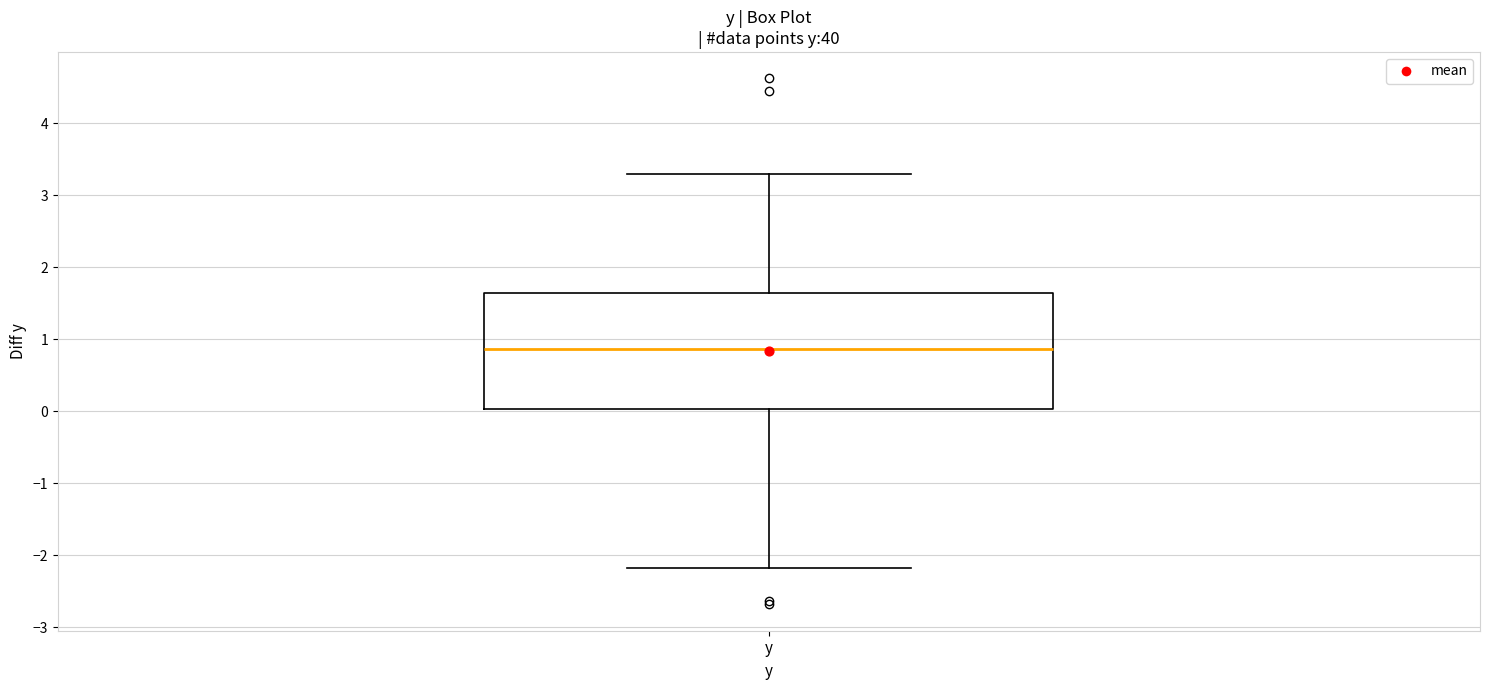

Where is the lower edge of the box for y on the y-axis? The values are not printed on the chart, so give them approximately, as read against the axis.

0.0